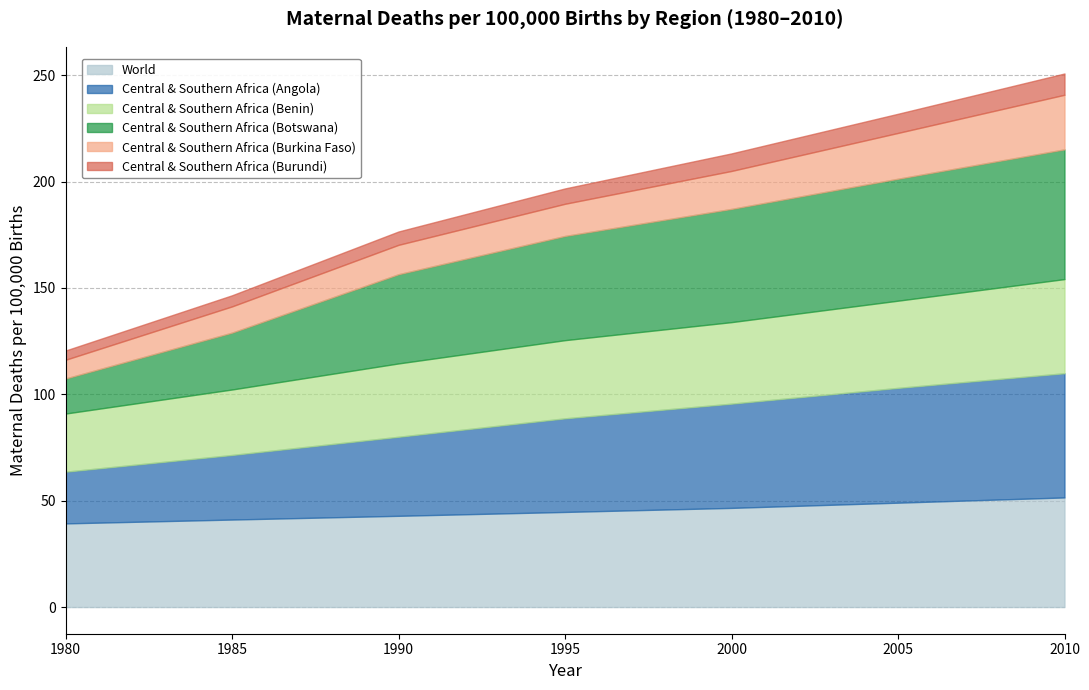

After their last crossing, which series has the higher values: Central & Southern Africa (Benin) or Central & Southern Africa (Angola)?

Central & Southern Africa (Angola)